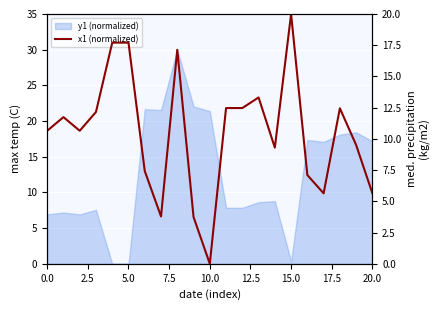

How many values exceed 10?

12